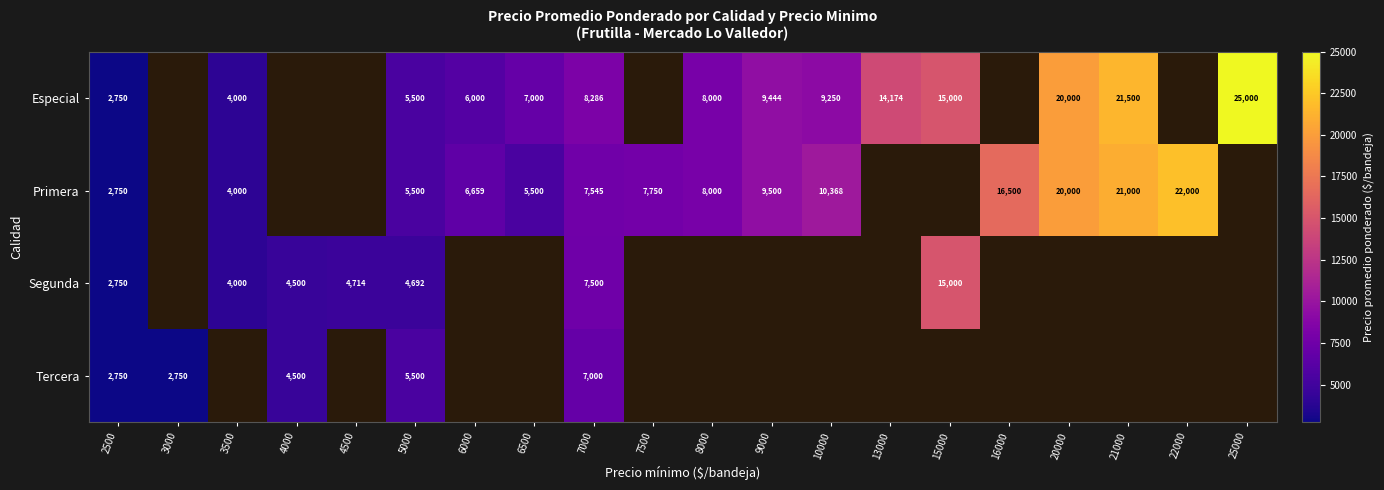

The Especial series shows 2750 at 2500. True or false?

True